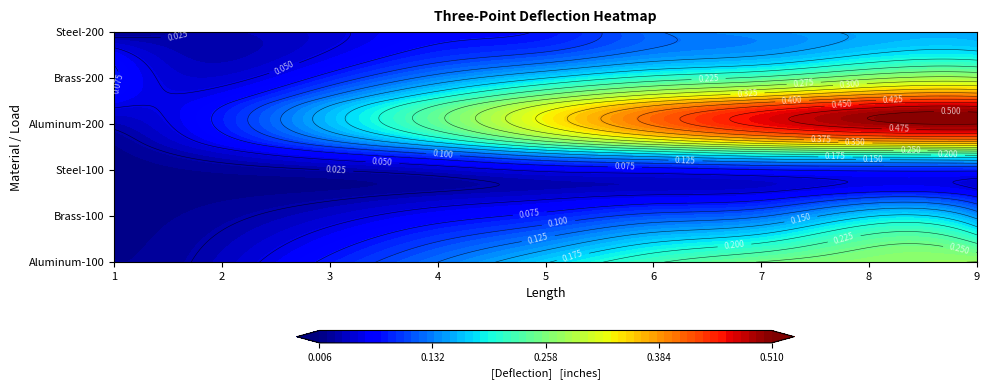

Between 2 and 5, which is larger?

5